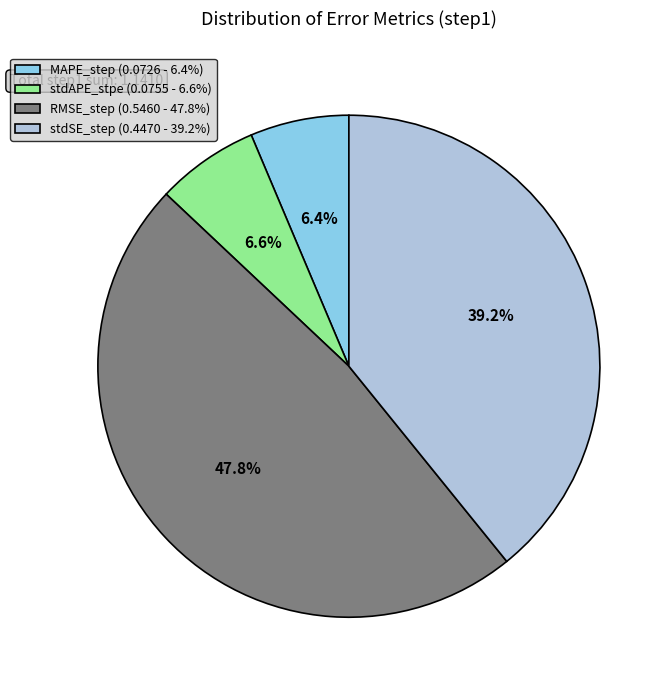

Between stdAPE_stpe (0.0755 - 6.6%) and RMSE_step (0.5460 - 47.8%), which is larger?

RMSE_step (0.5460 - 47.8%)